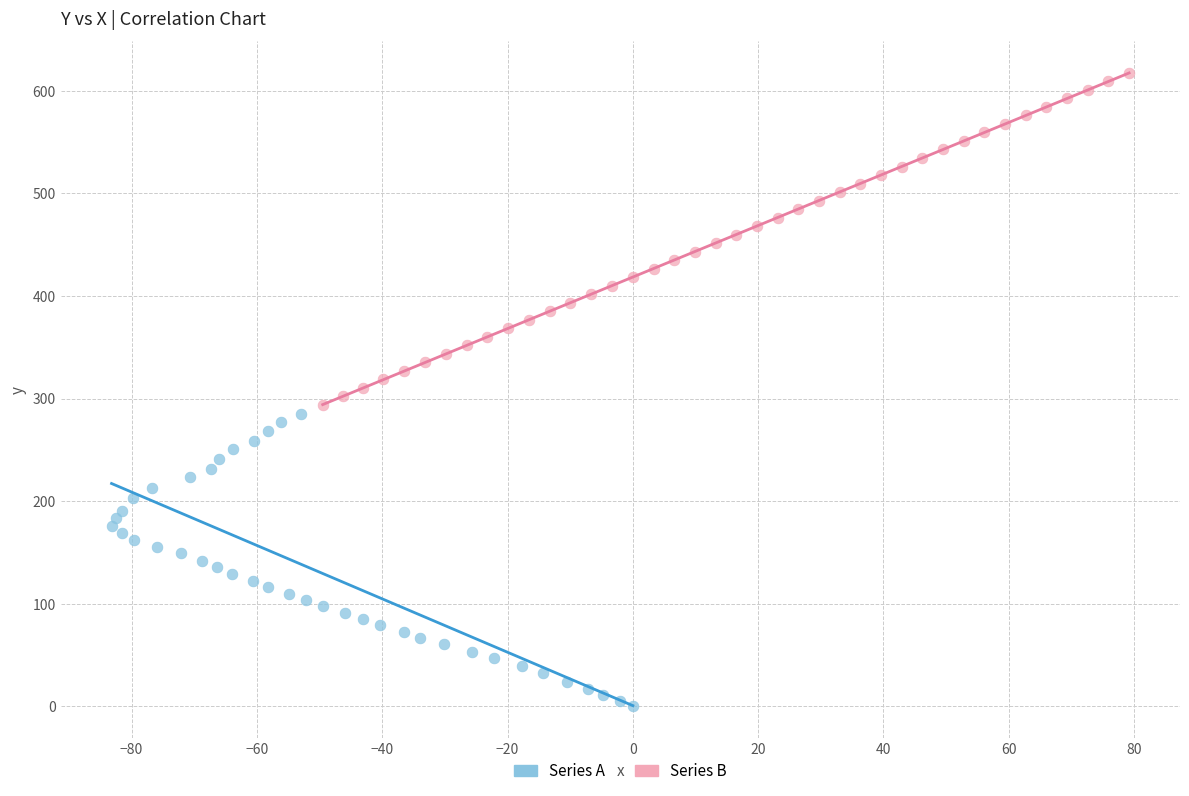

Which series reaches the maximum Y coordinate?

Series B